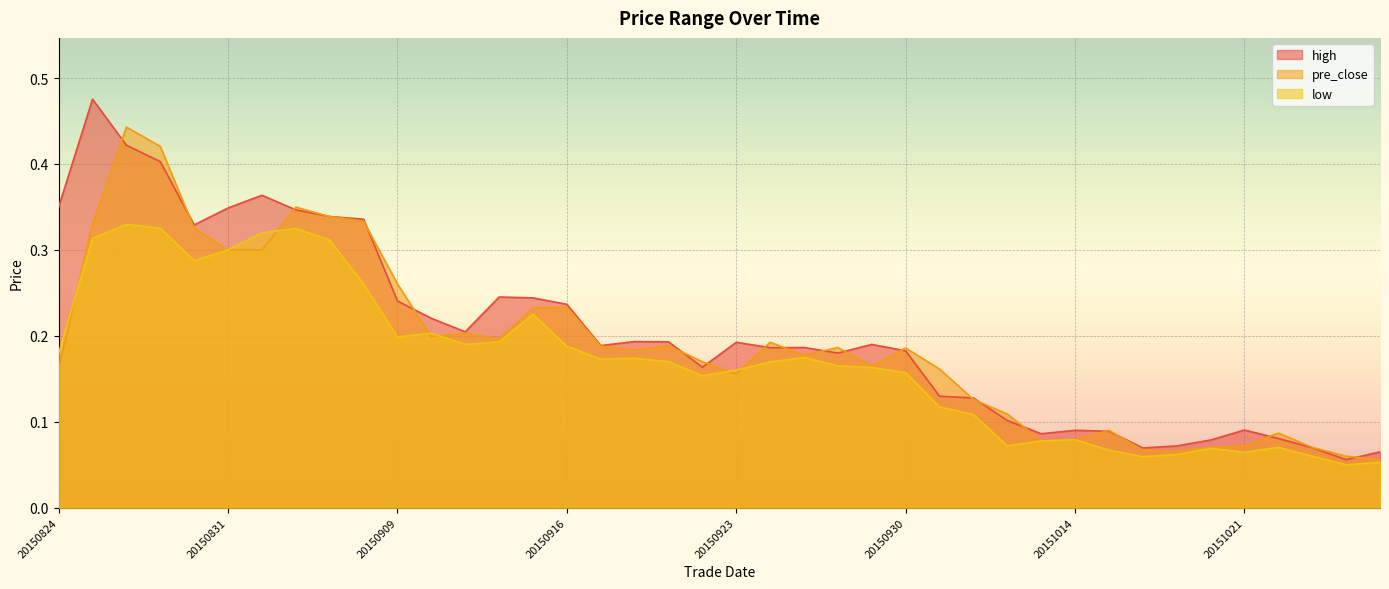

How many lines are shown in the chart?

3